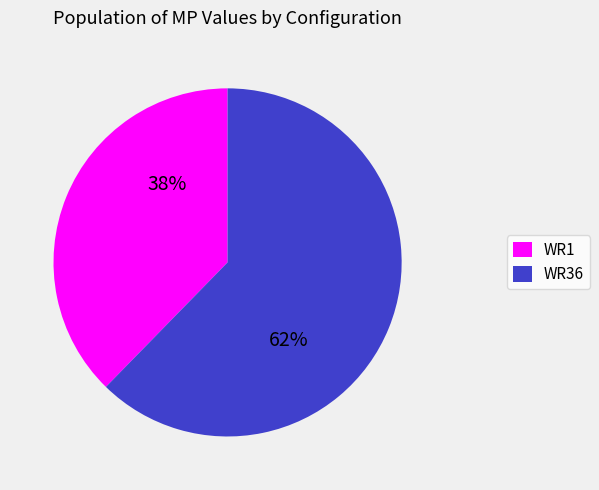

To the nearest percent, what is the average slice percentage?

50%